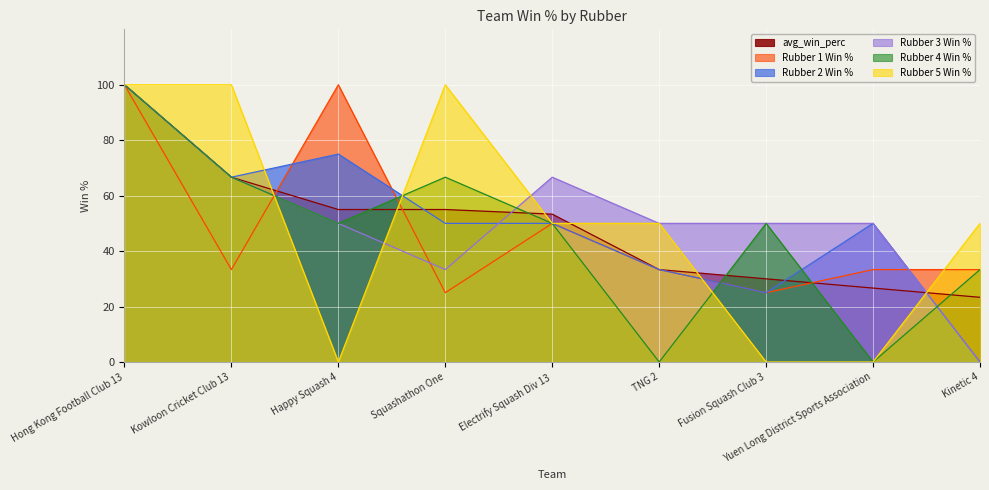

At which label is Rubber 2 Win % closest to 50?

Squashathon One